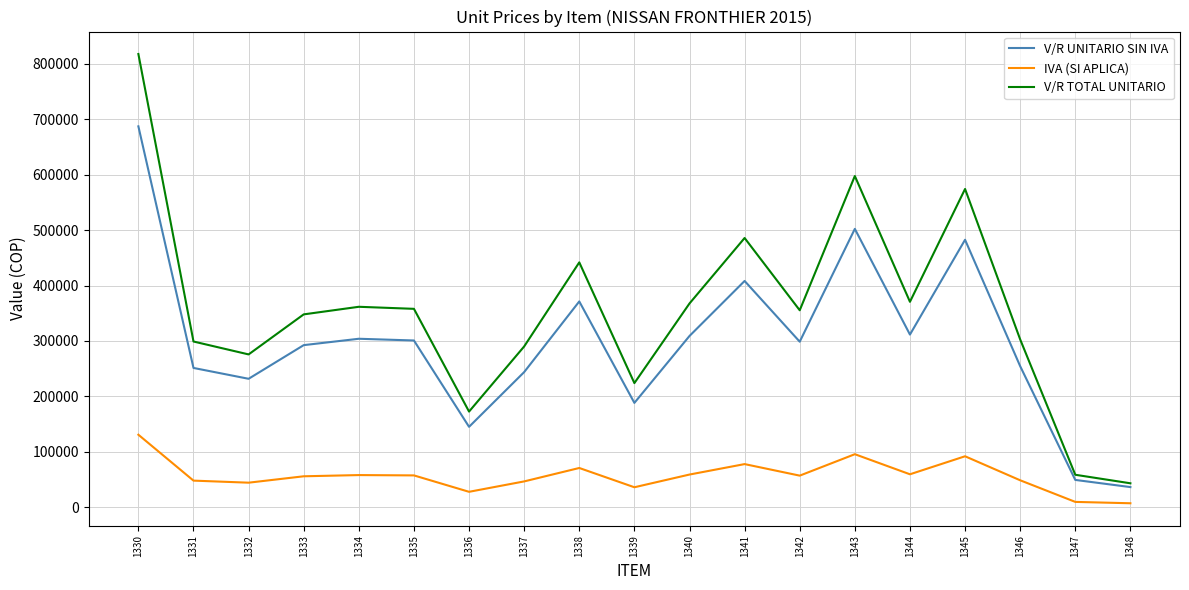

Rank the series by their average value, from highest to lowest.

V/R TOTAL UNITARIO, V/R UNITARIO SIN IVA, IVA (SI APLICA)